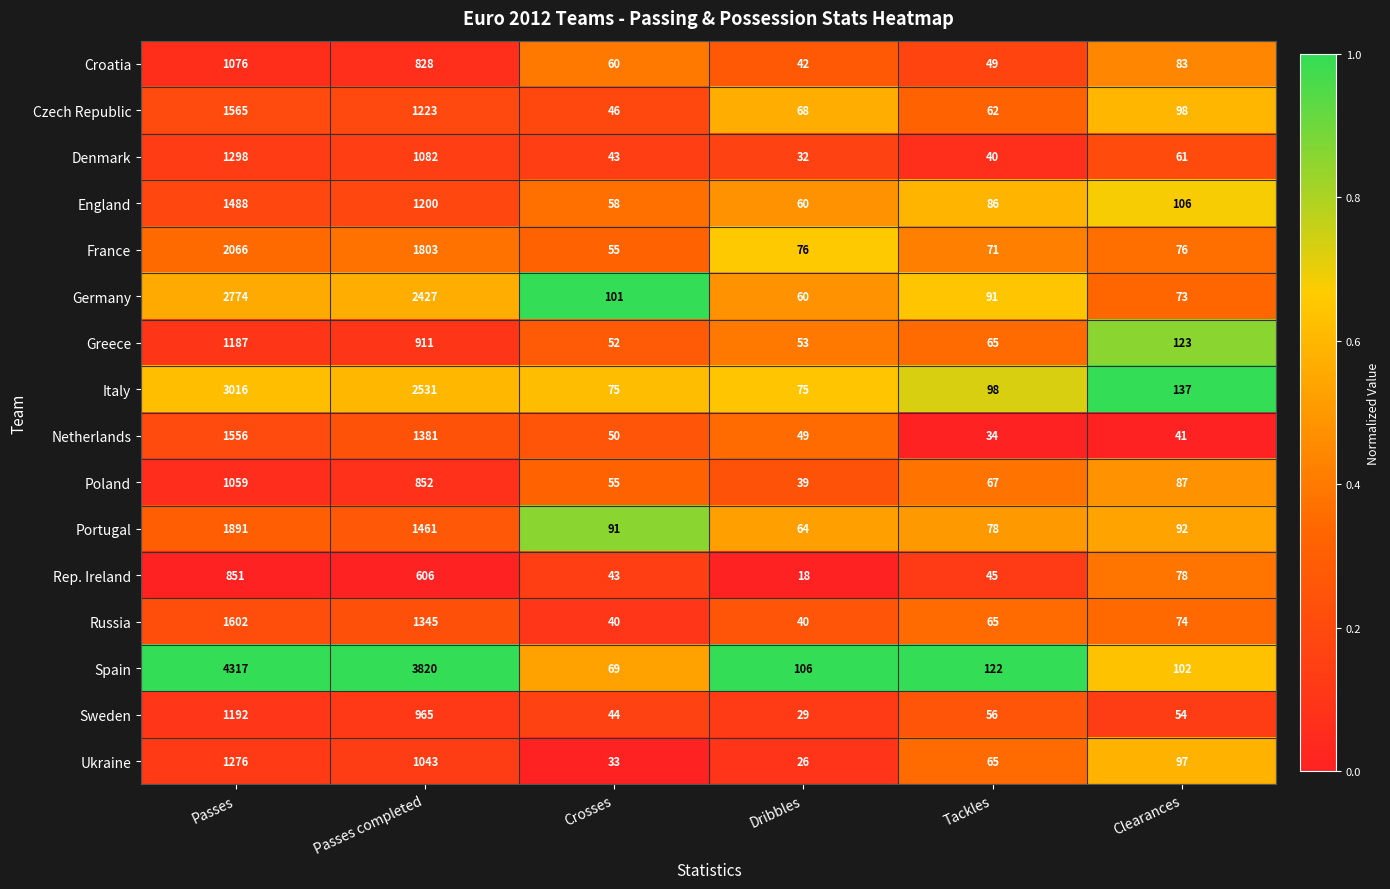

At which category is the sum across all series the highest?

Passes